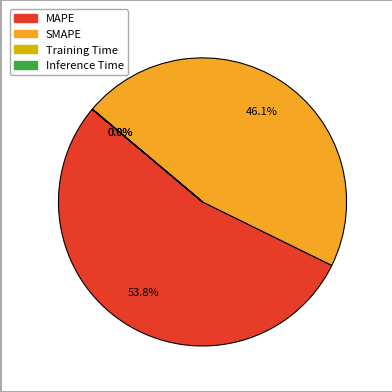

What percentage is the SMAPE slice, to the nearest percent?

46%